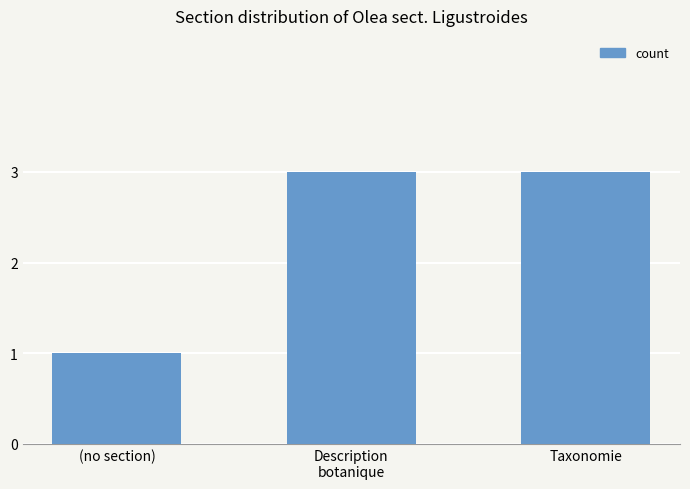

What is the sum of the values at (no section) and Description
botanique?

4